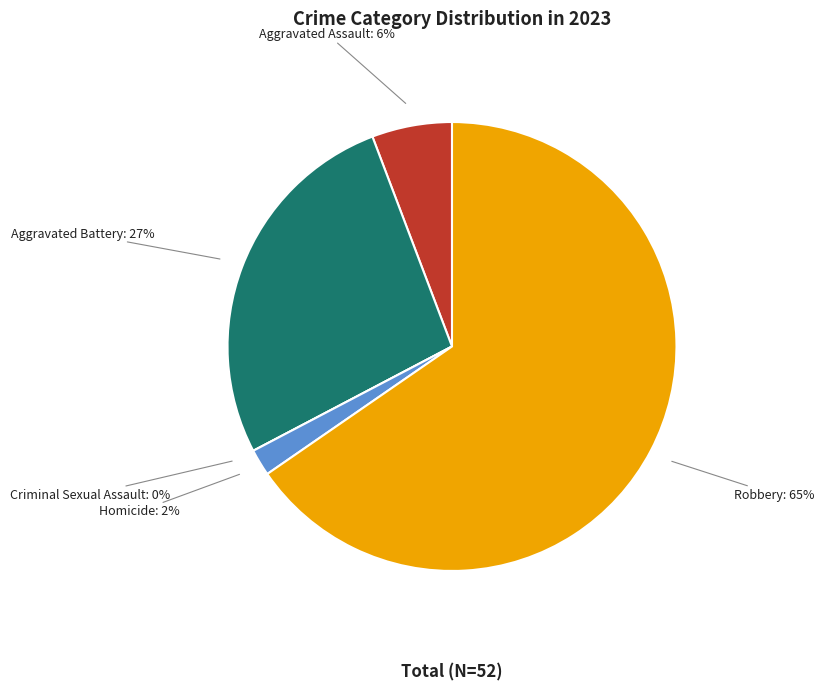

What is the smallest slice in the pie chart?

Criminal Sexual Assault